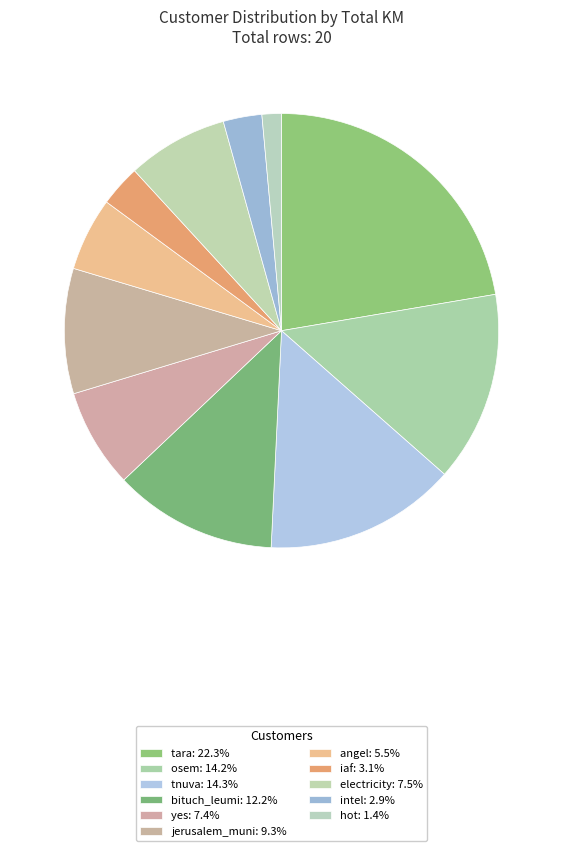

Combined, what portion of the pie is osem and bituch_leumi?

26.4%